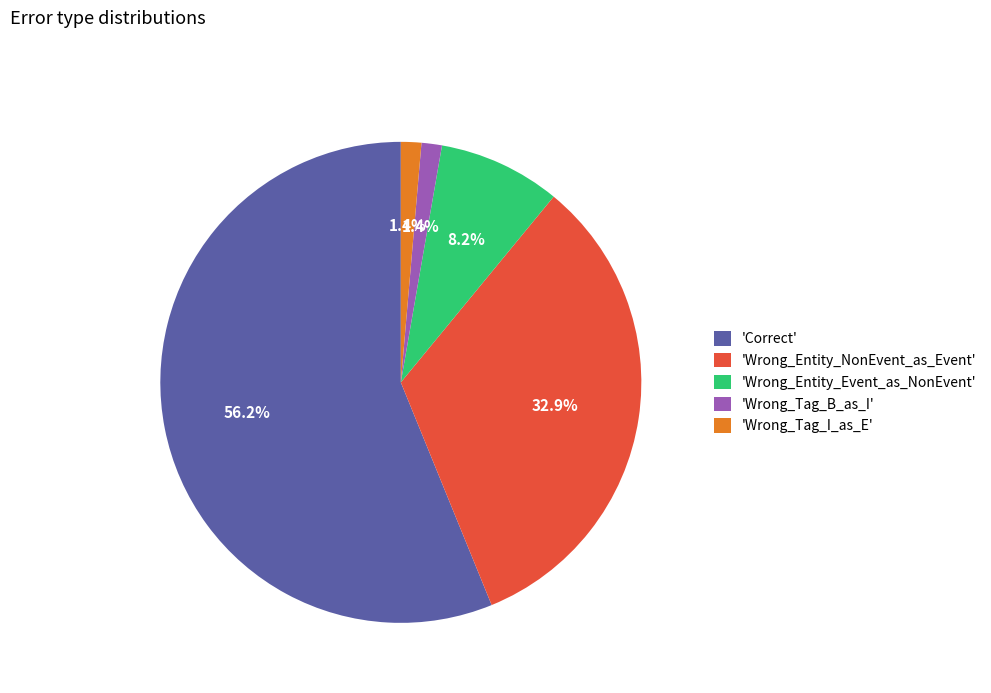

What is the majority slice?

'Correct'